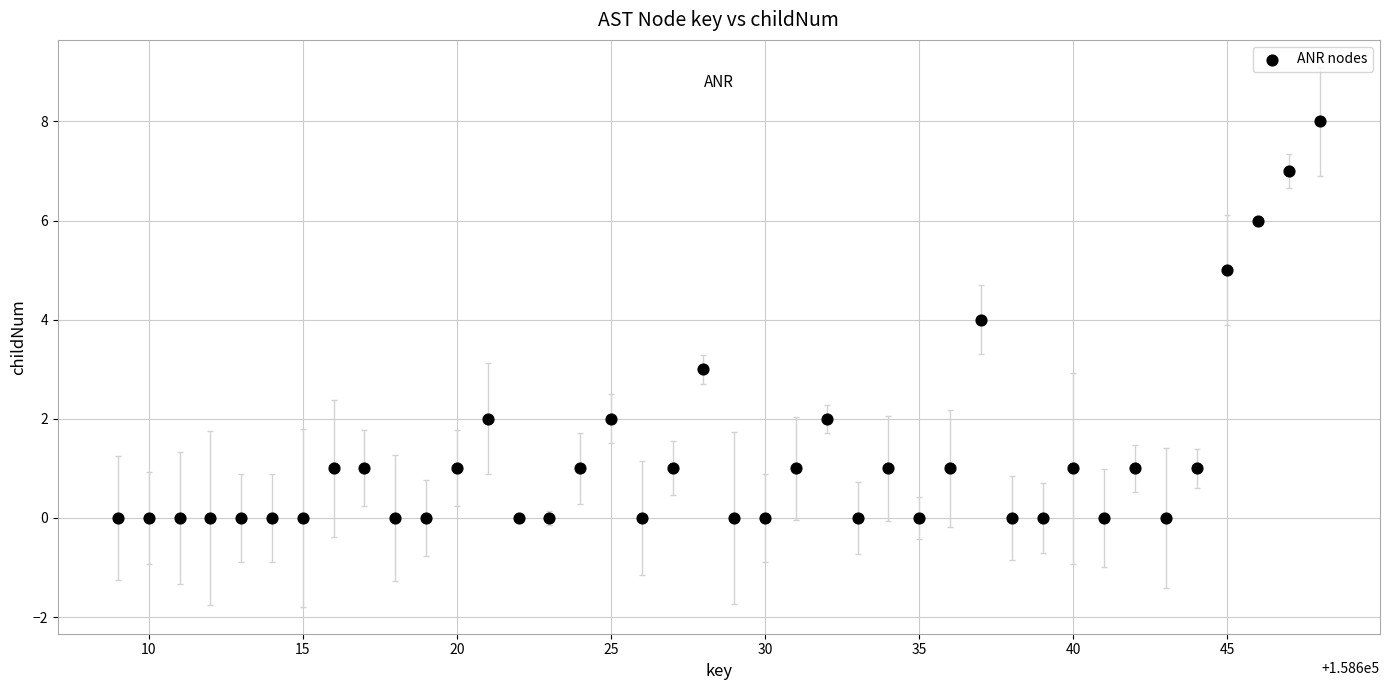

What is the range of X values (max minus min)?

39